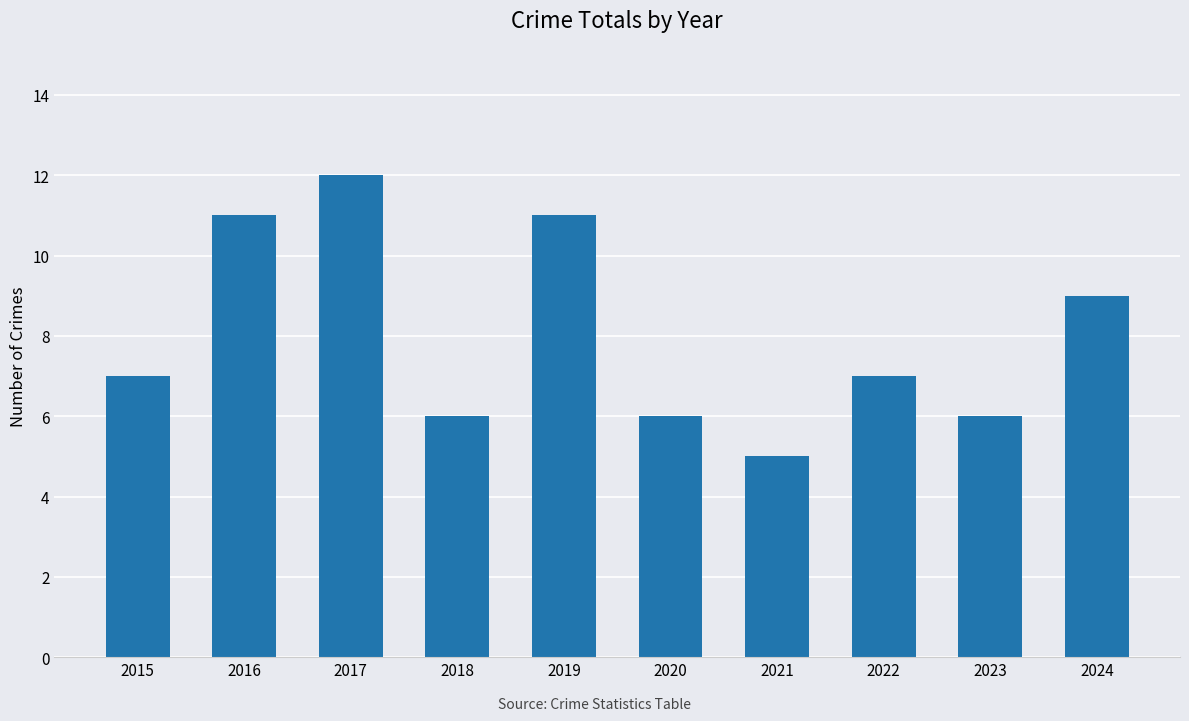

What is the change in value from 2020 to 2021?

-1